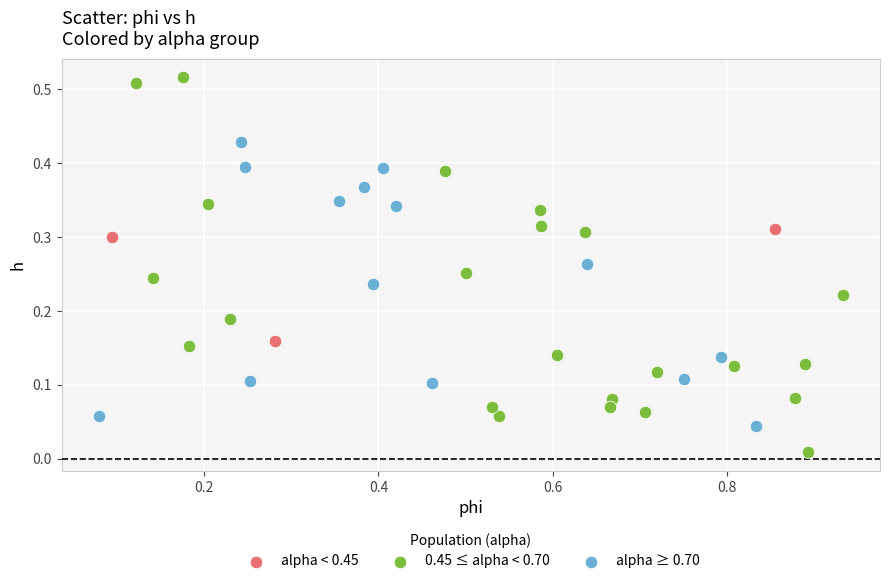

What are all the series names shown in the legend?

alpha < 0.45, 0.45 ≤ alpha < 0.70, alpha ≥ 0.70